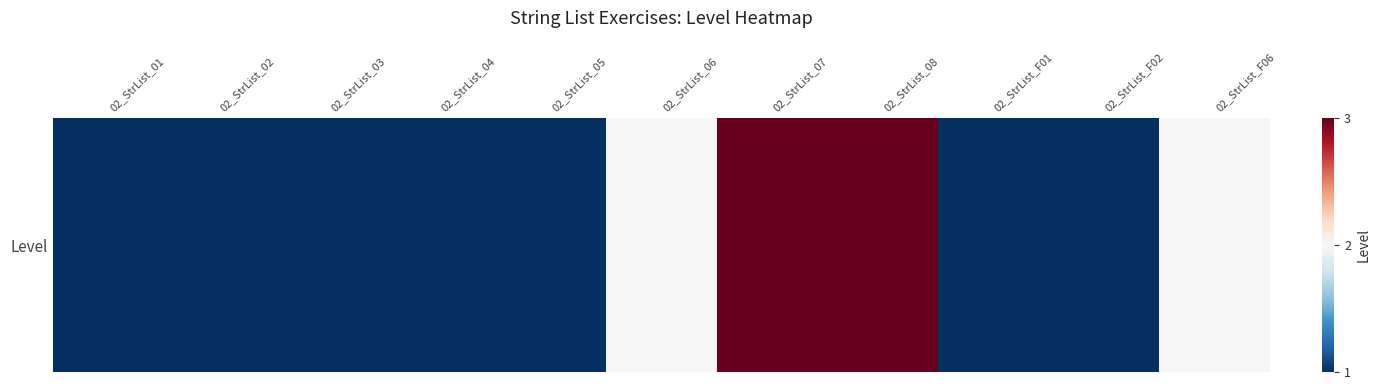

Which category has the highest value across all series?

02_StrList_07